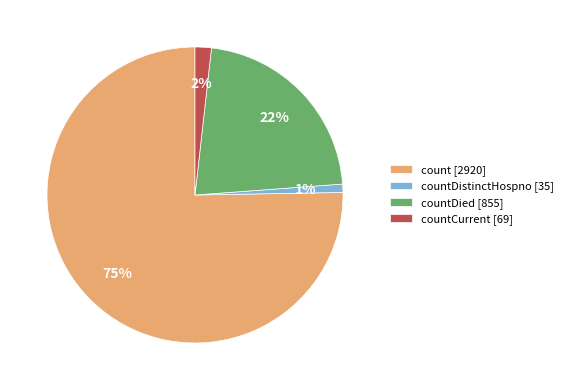

To the nearest percent, what is the combined percentage of countCurrent [69] and count [2920]?

77%